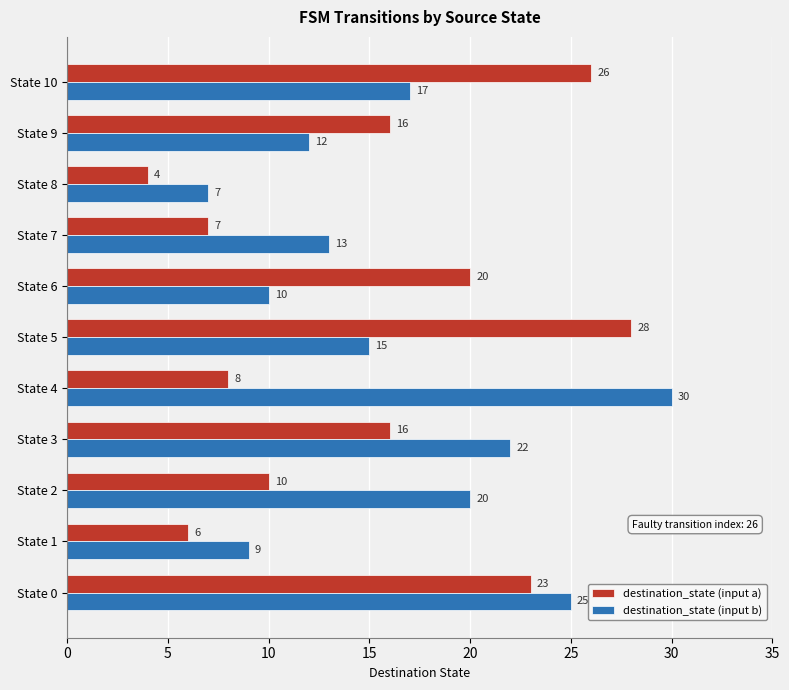

Which category has the highest value in the destination_state (input b) series?

State 4